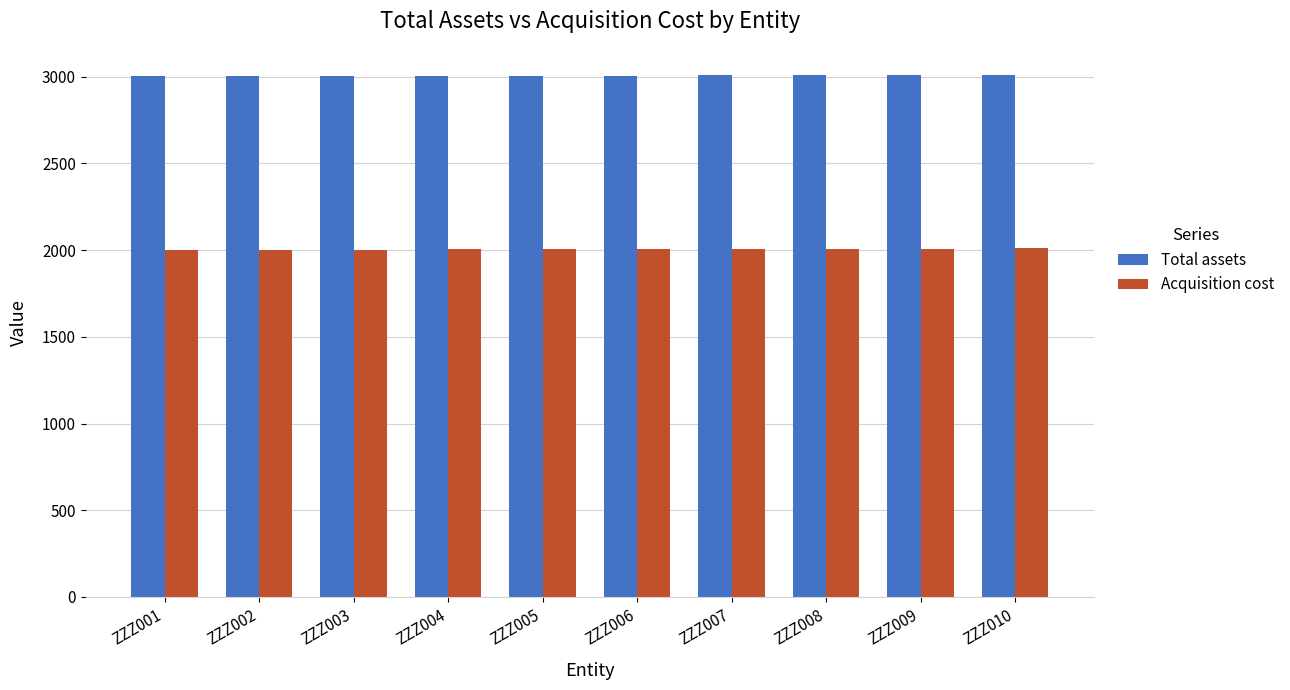

What is the minimum value for Total assets?

3001